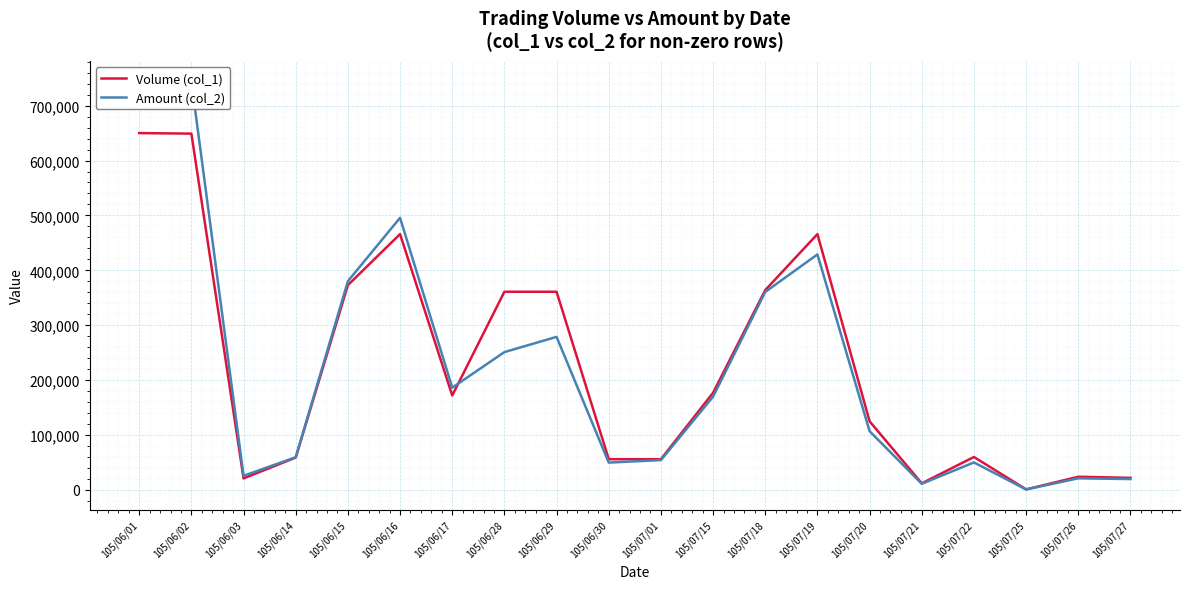

After their last crossing, which series has the higher values: Amount (col_2) or Volume (col_1)?

Volume (col_1)